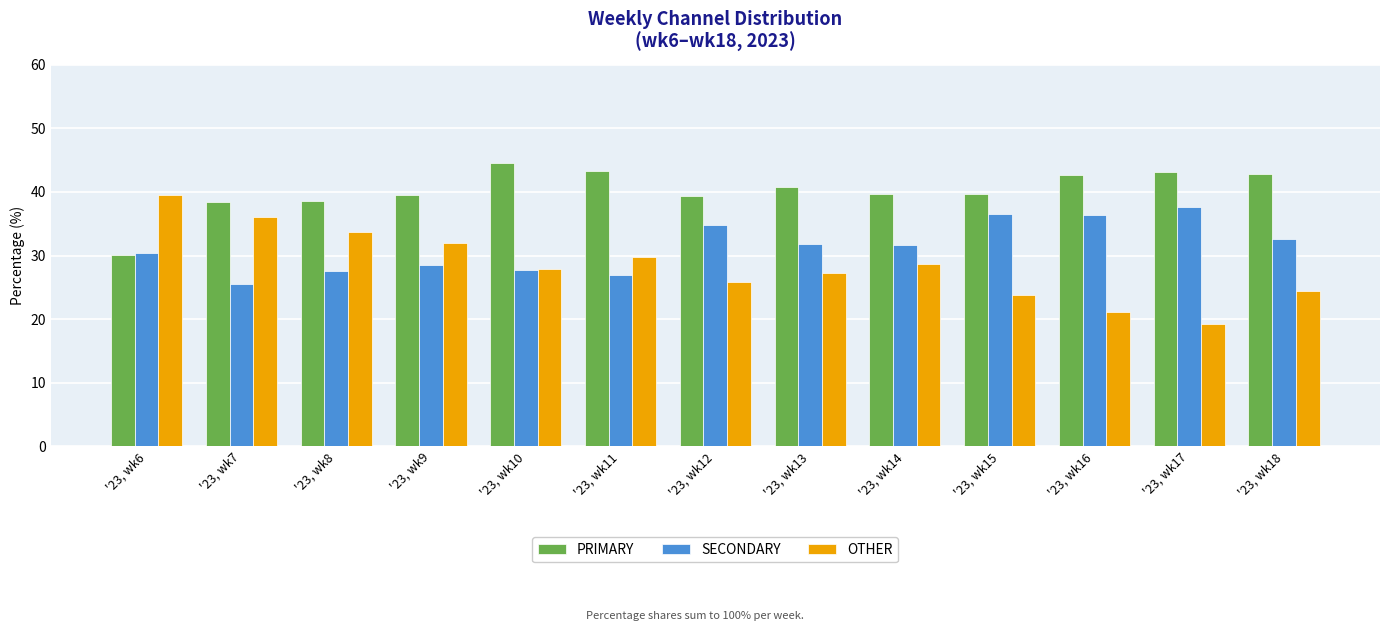

What is the difference between the highest and lowest values at '23, wk15?

15.9